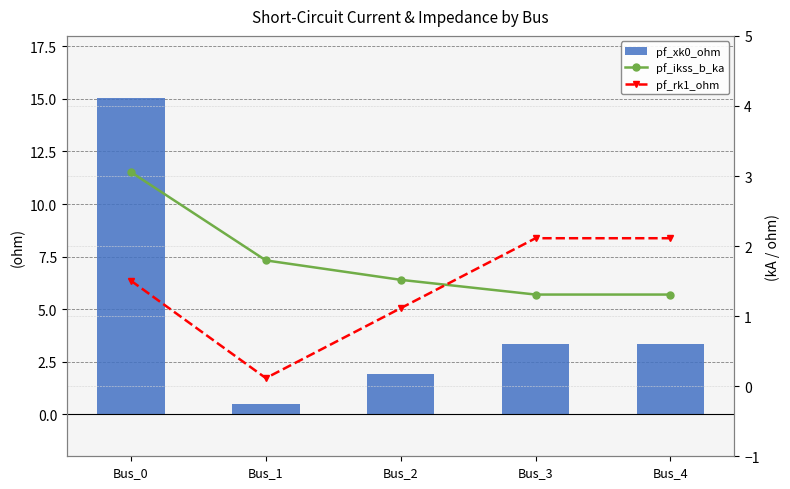

What is the average value of the pf_rk1_ohm series?

1.4